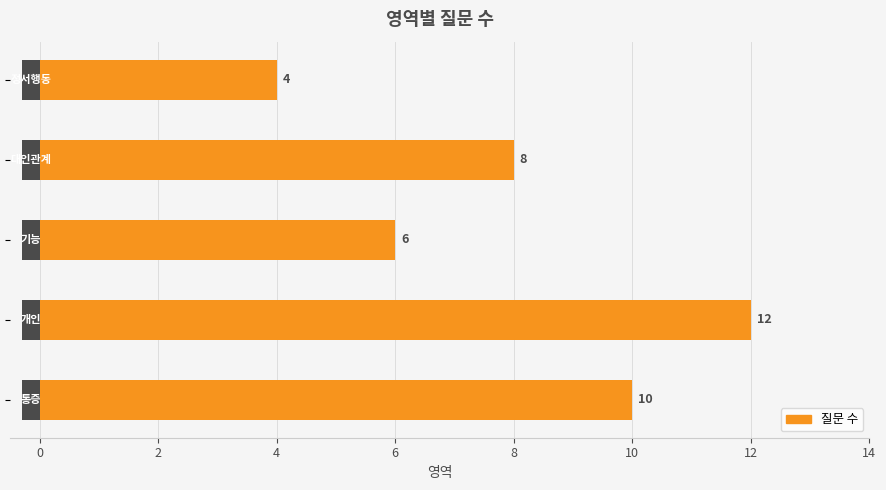

How many bars are there in total?

5